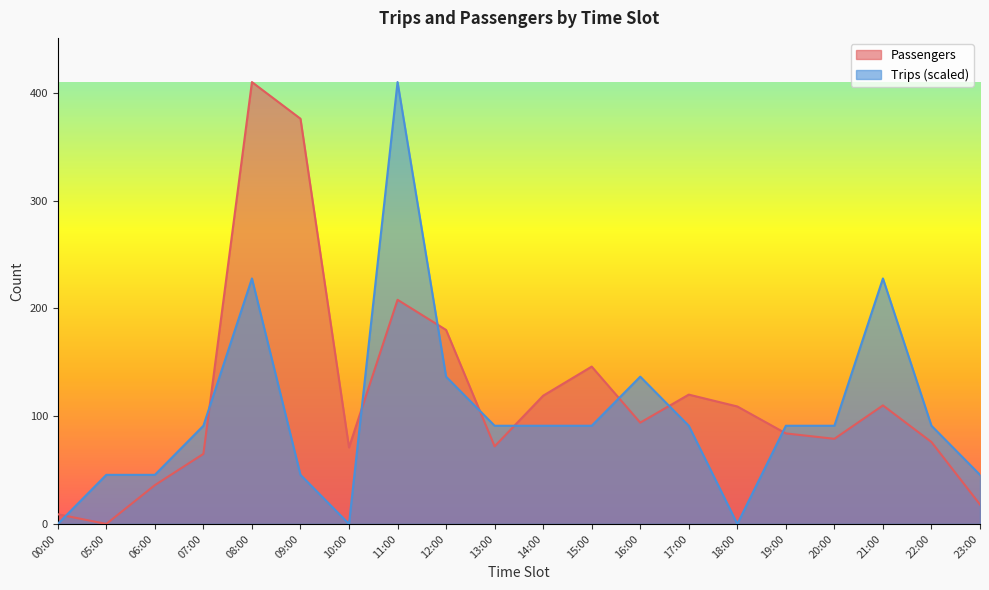

How many data points in Passengers are above 94?

9